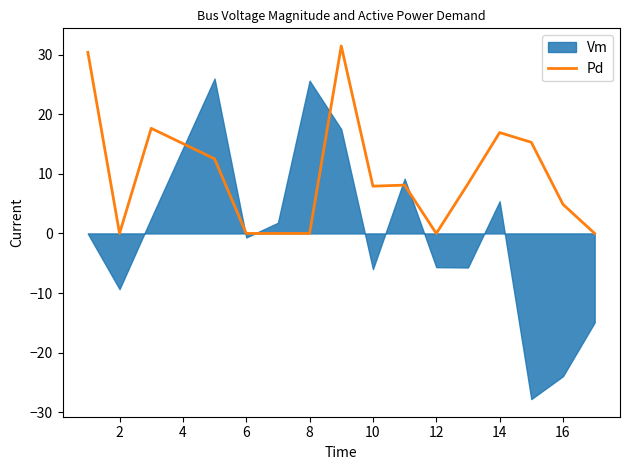

The Pd series shows 0.0 at 6. True or false?

True